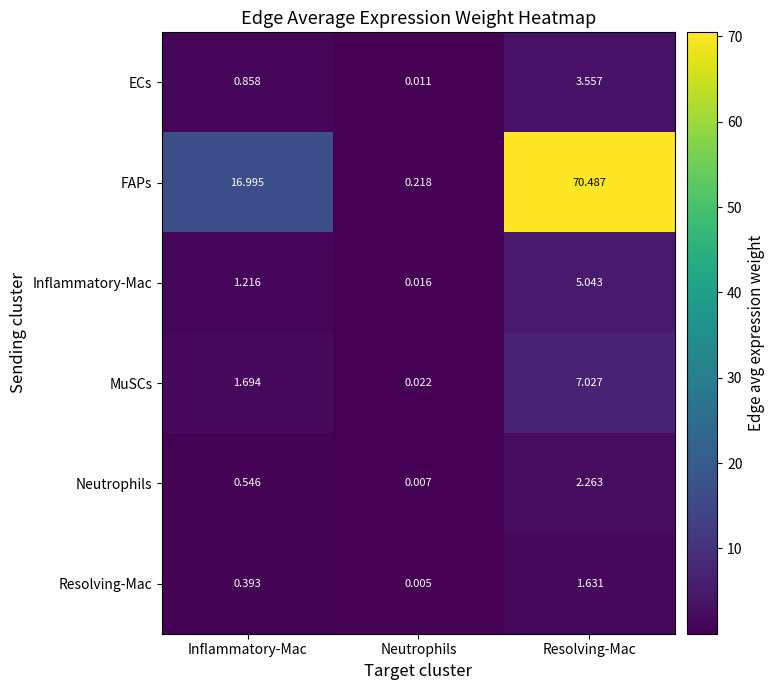

Where is MuSCs nearest to the value 3?

Inflammatory-Mac